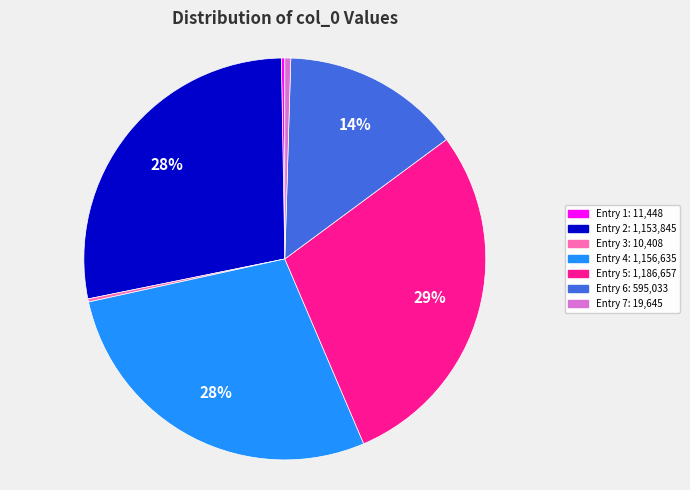

To the nearest percent, what is the average slice percentage?

14%